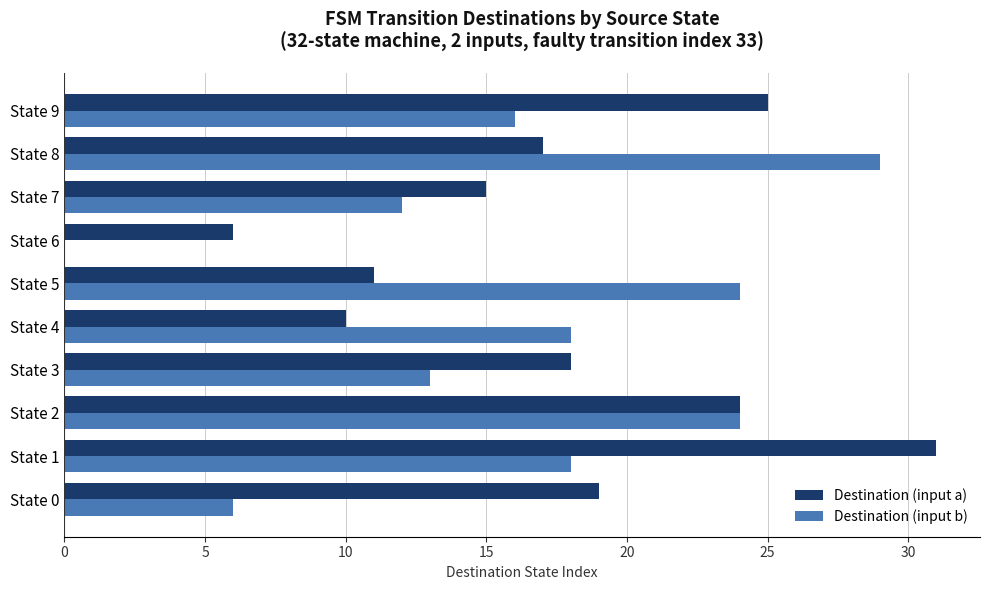

What is the sum of all Destination (input b) values?

160